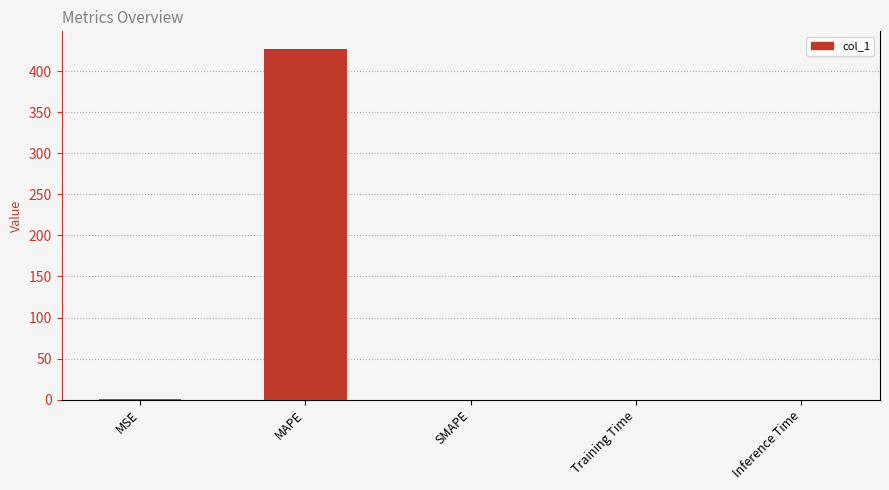

Which category has the highest value across all series?

MAPE